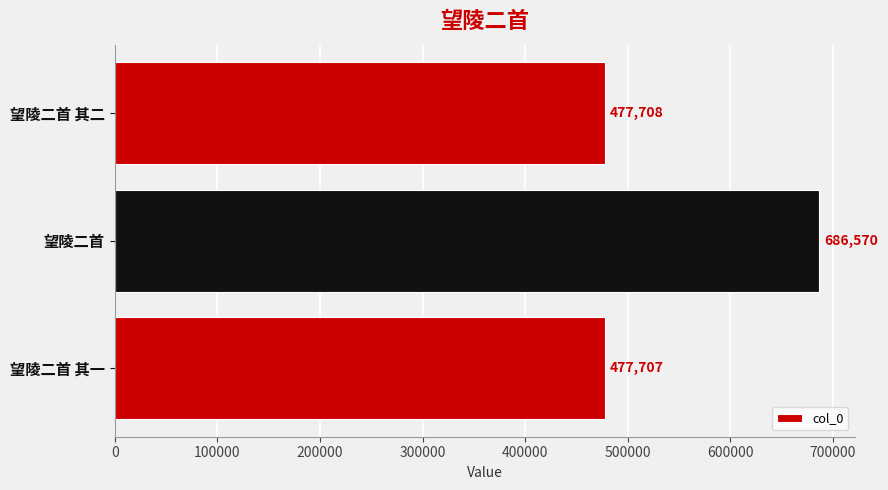

Which category has the highest value across all series?

望陵二首